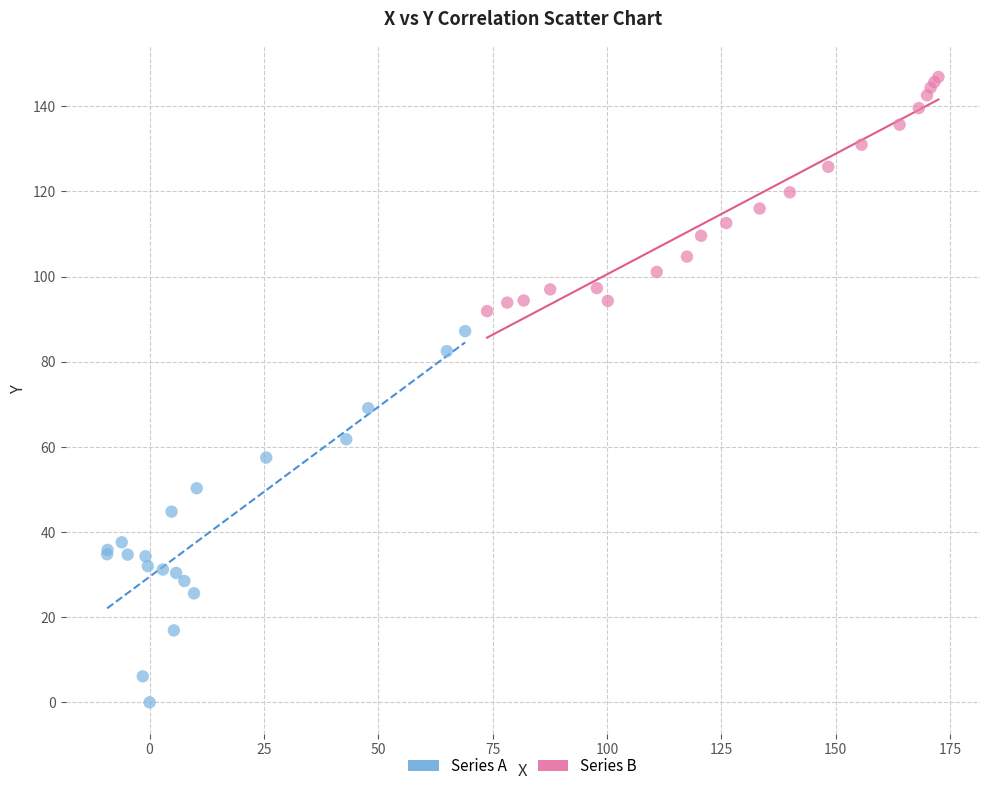

Which series reaches the minimum Y coordinate?

Series A